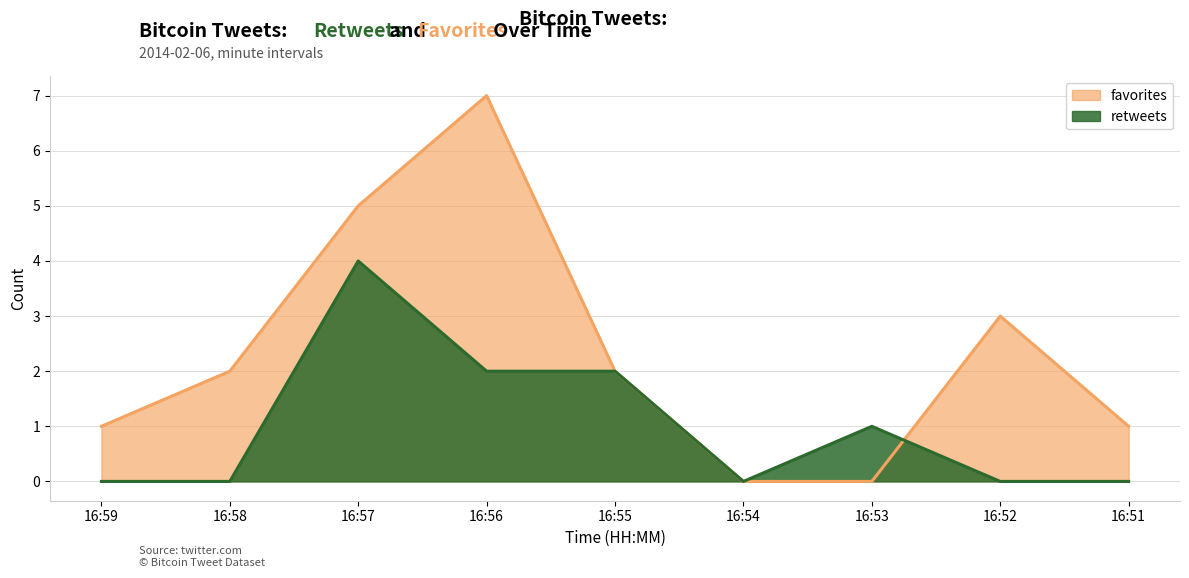

Where does the favorites series first go above 2?

16:57